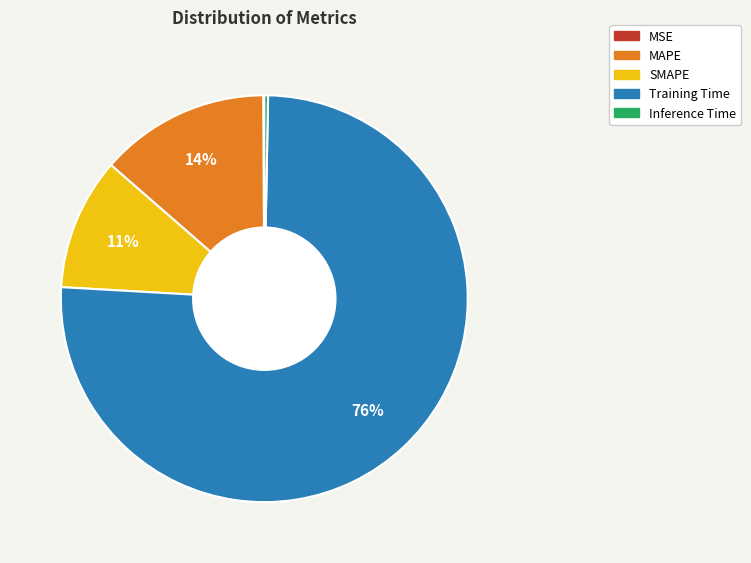

Which has a higher value, MAPE or SMAPE?

MAPE